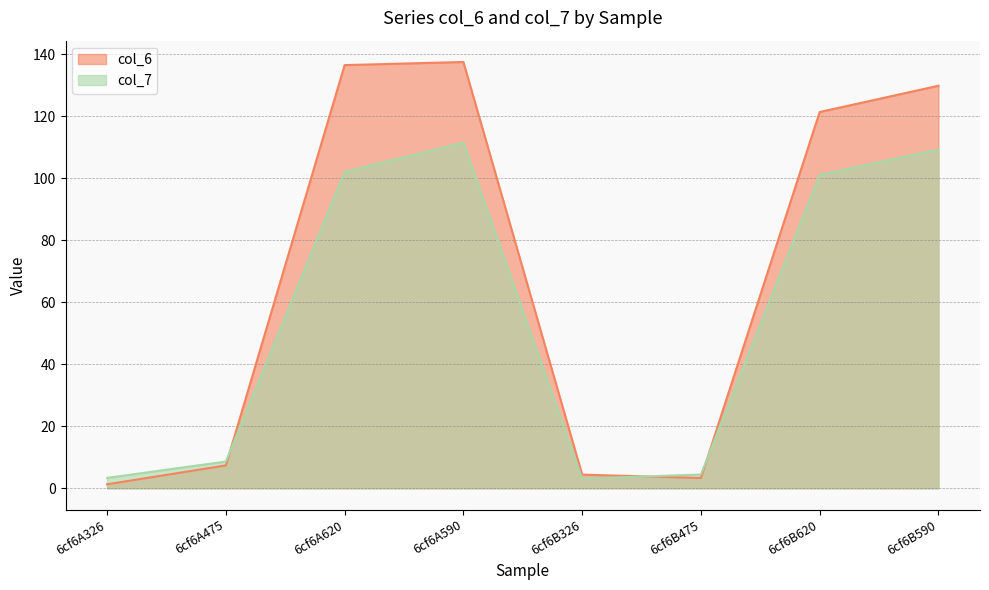

Rank the series at 6cf6A620 from lowest to highest value.

col_7, col_6